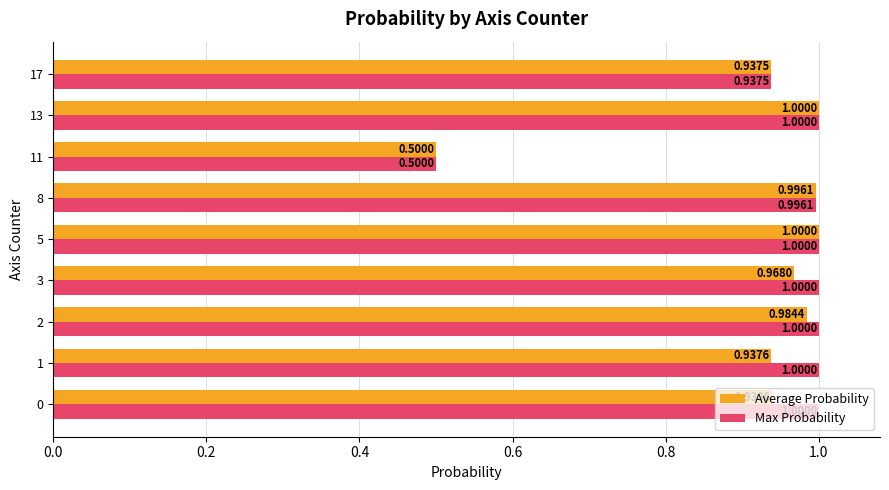

What is the difference between the second highest and minimum values in the Max Probability series?

0.5